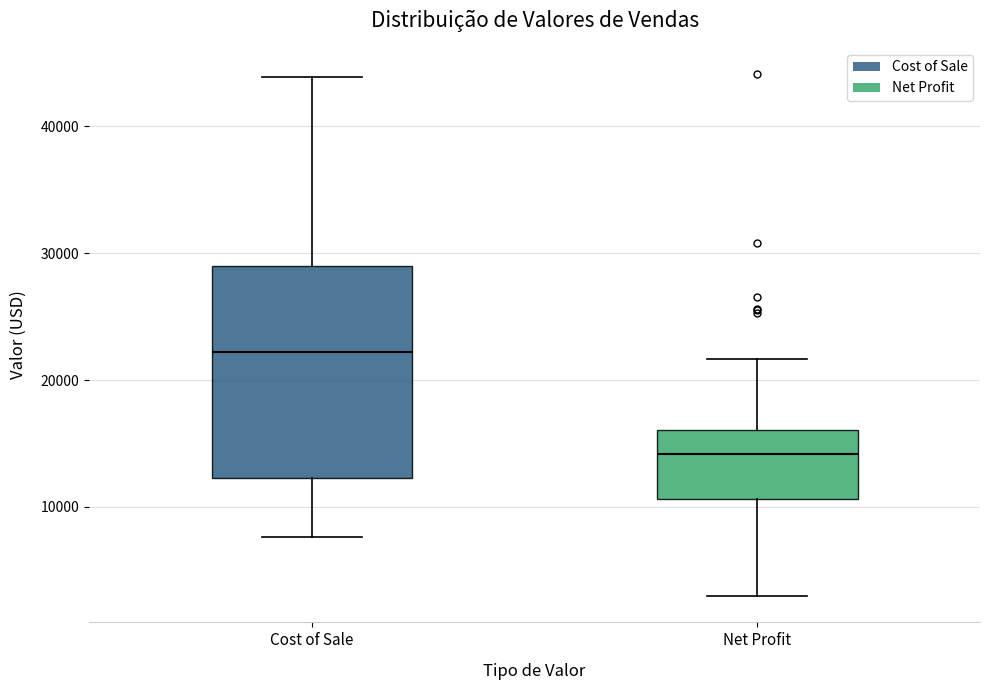

Comparing the boxes themselves (not the whiskers), which one is the tallest?

Cost of Sale